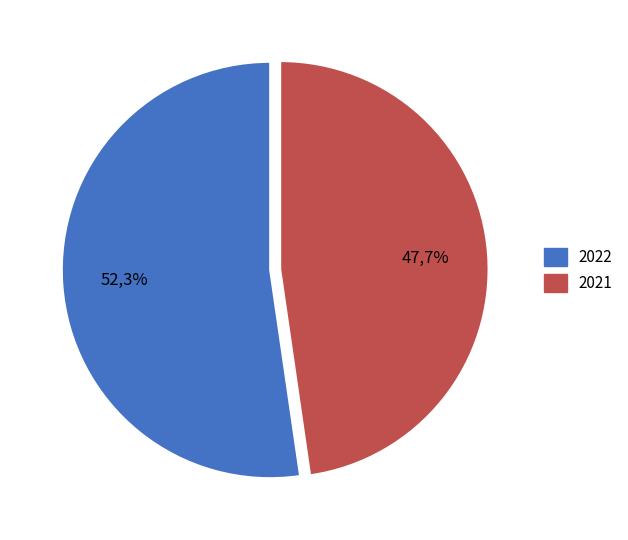

Between 2021 and 2022, which is larger?

2022